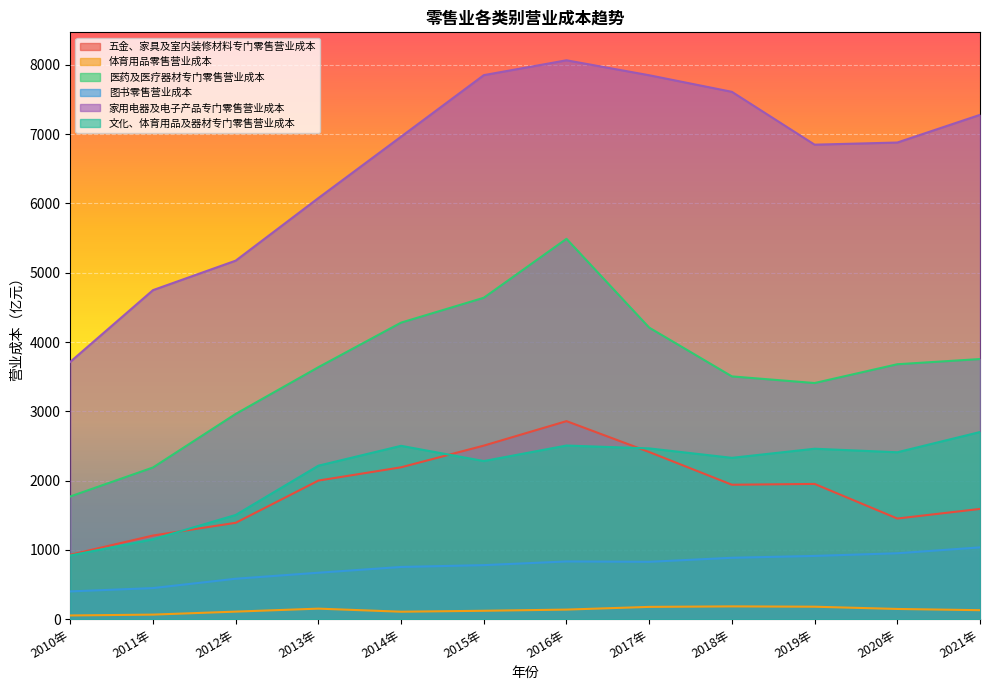

List the labels in order of 五金、家具及室内装修材料专门零售营业成本 value, largest first.

2016年, 2015年, 2017年, 2014年, 2013年, 2019年, 2018年, 2021年, 2020年, 2012年, 2011年, 2010年